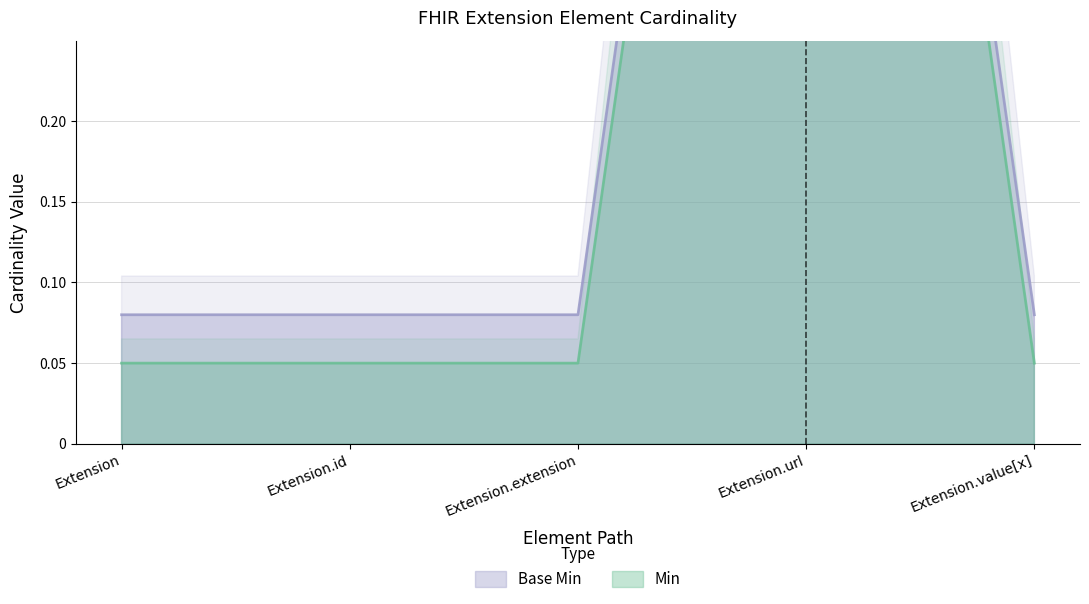

What is the label of the 3rd point from the left?

Extension.extension